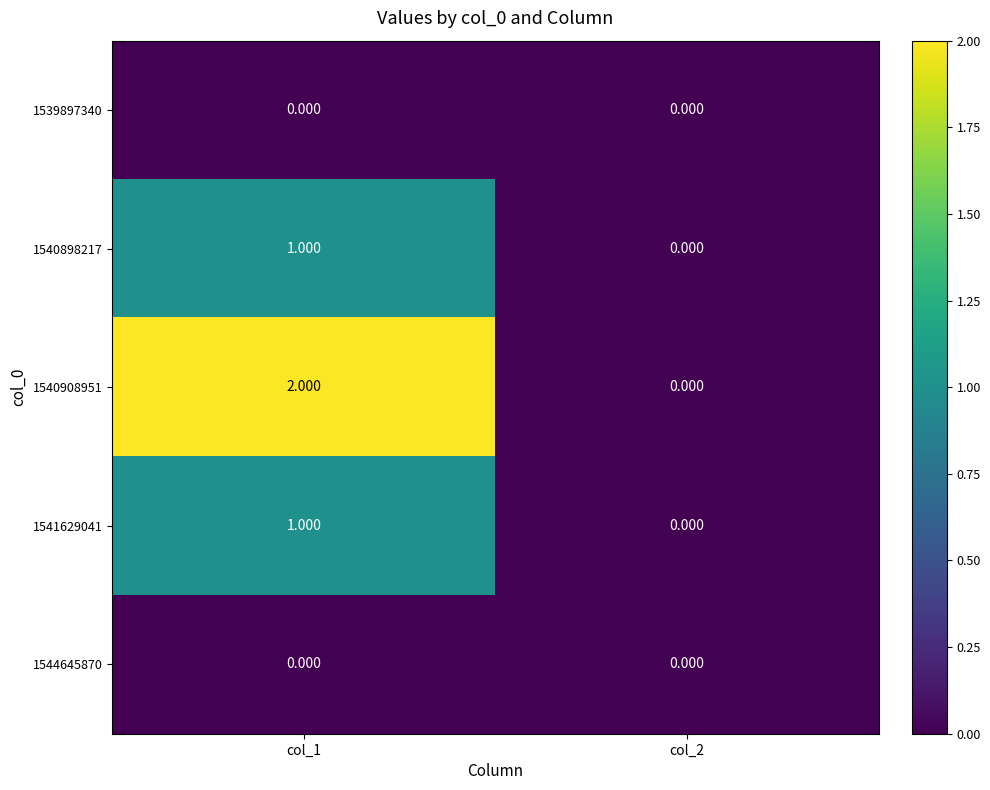

How many data points does each series have?

2